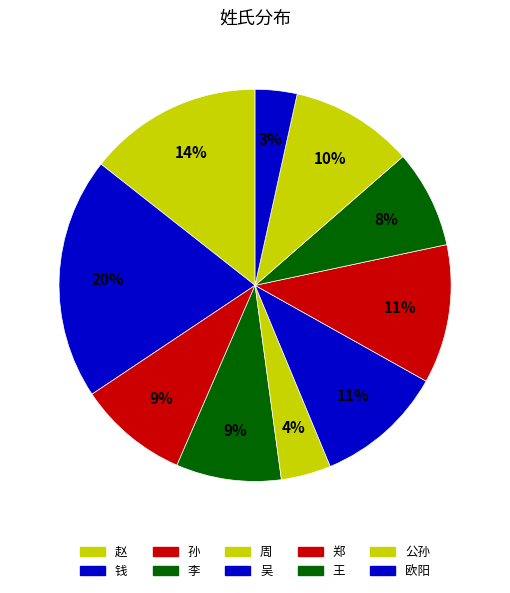

What percentage is the 周 slice, to the nearest percent?

4%